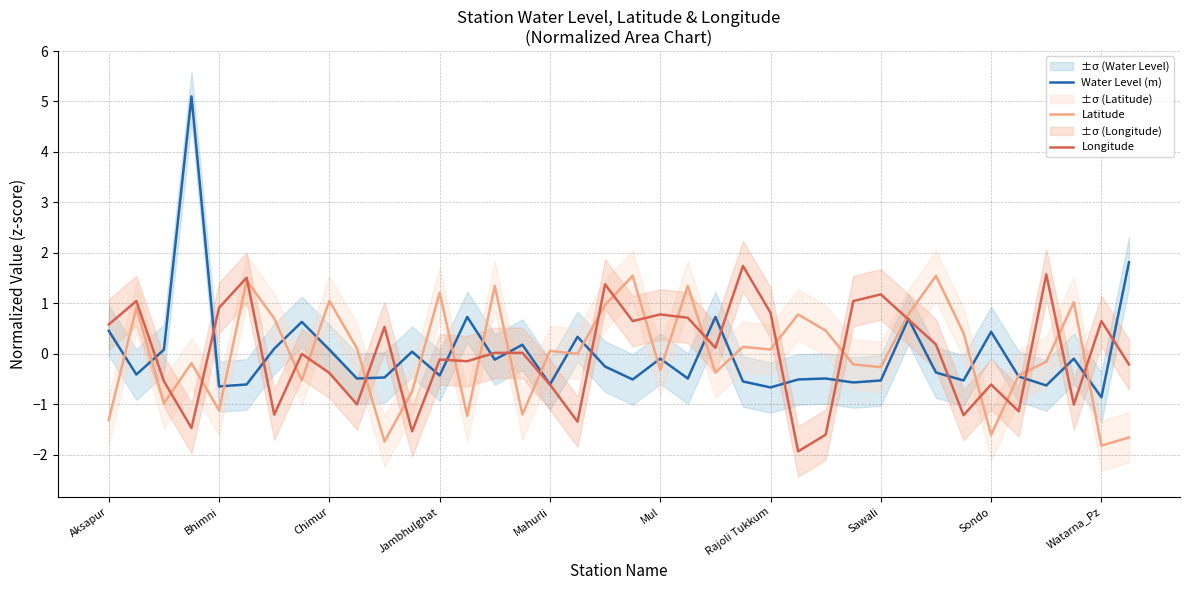

How many intersections are there between Latitude and Longitude?

24